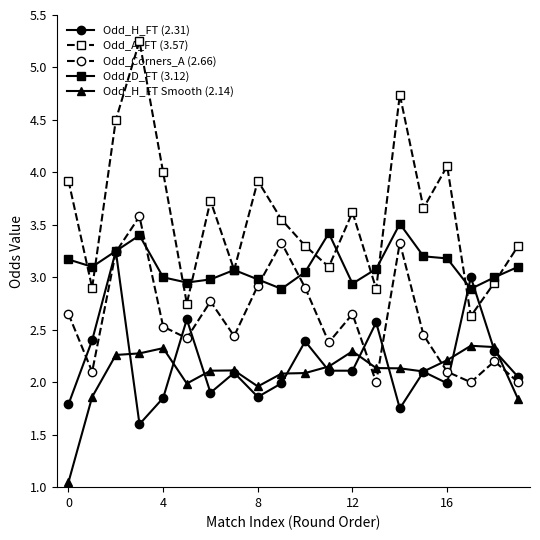

At how many categories does at least one series exceed 1?

20